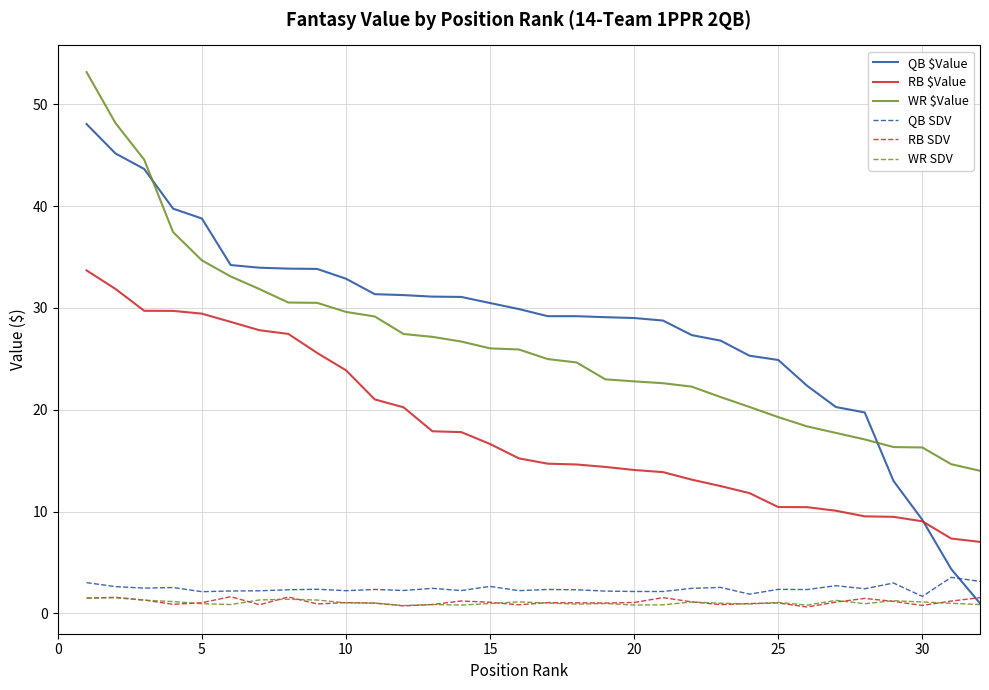

True or false: WR $Value and WR SDV intersect in this chart.

False